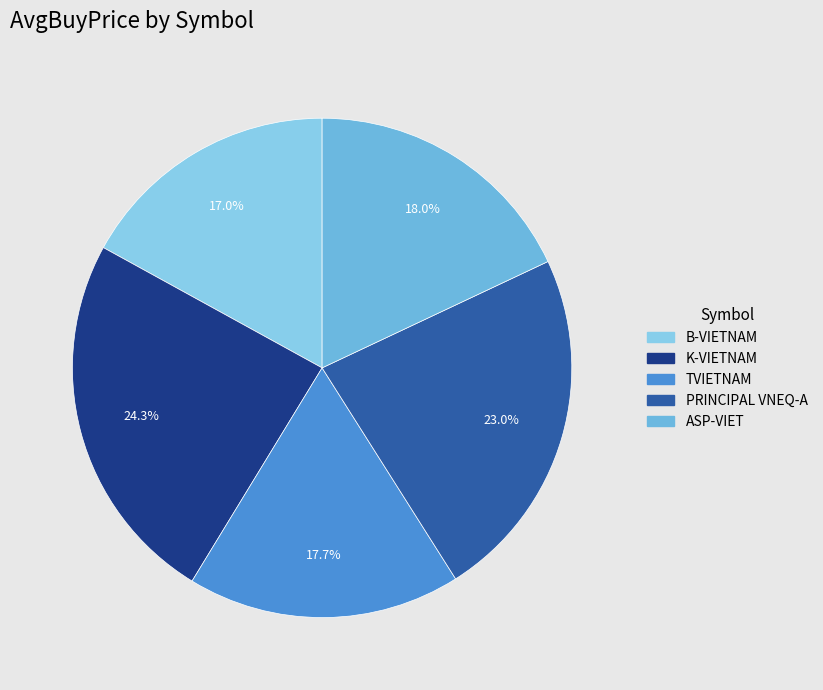

What percentage is the ASP-VIET slice, to the nearest percent?

18%